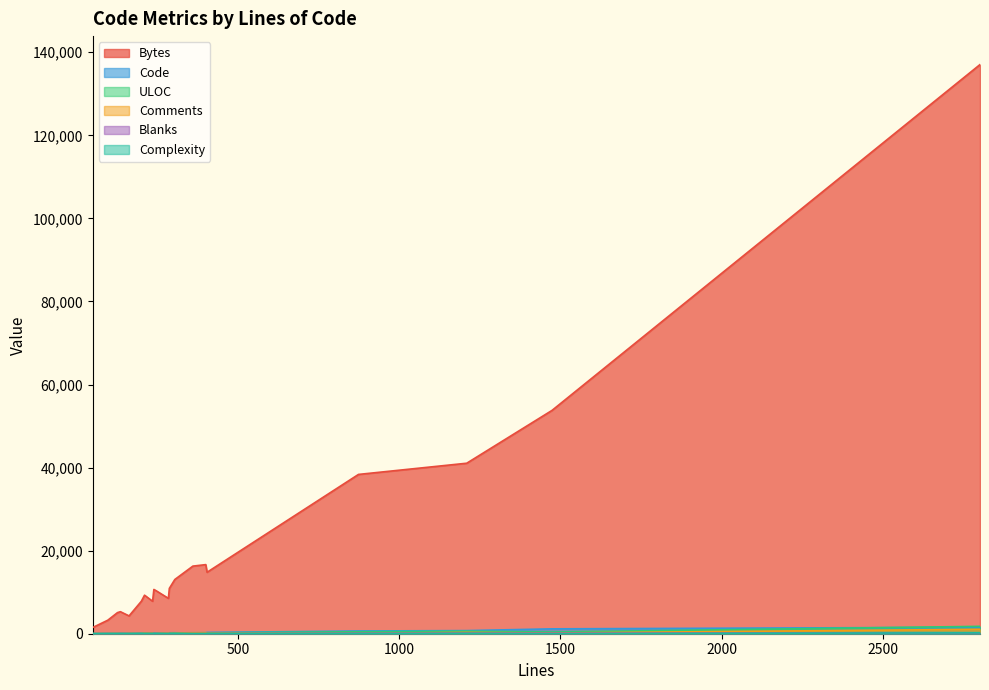

What is the average value of the Blanks series?

46